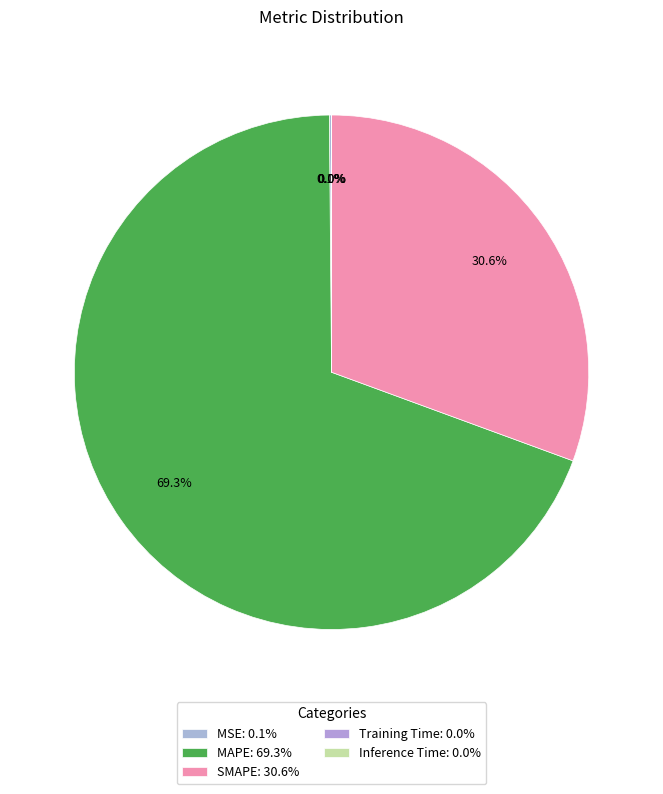

Is MAPE the majority of the pie?

Yes